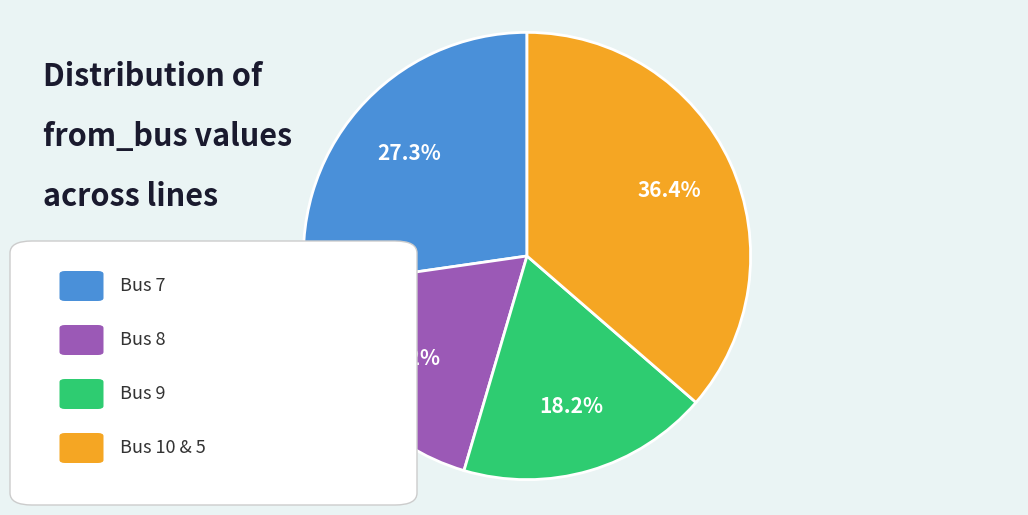

Does any single category account for the majority?

No